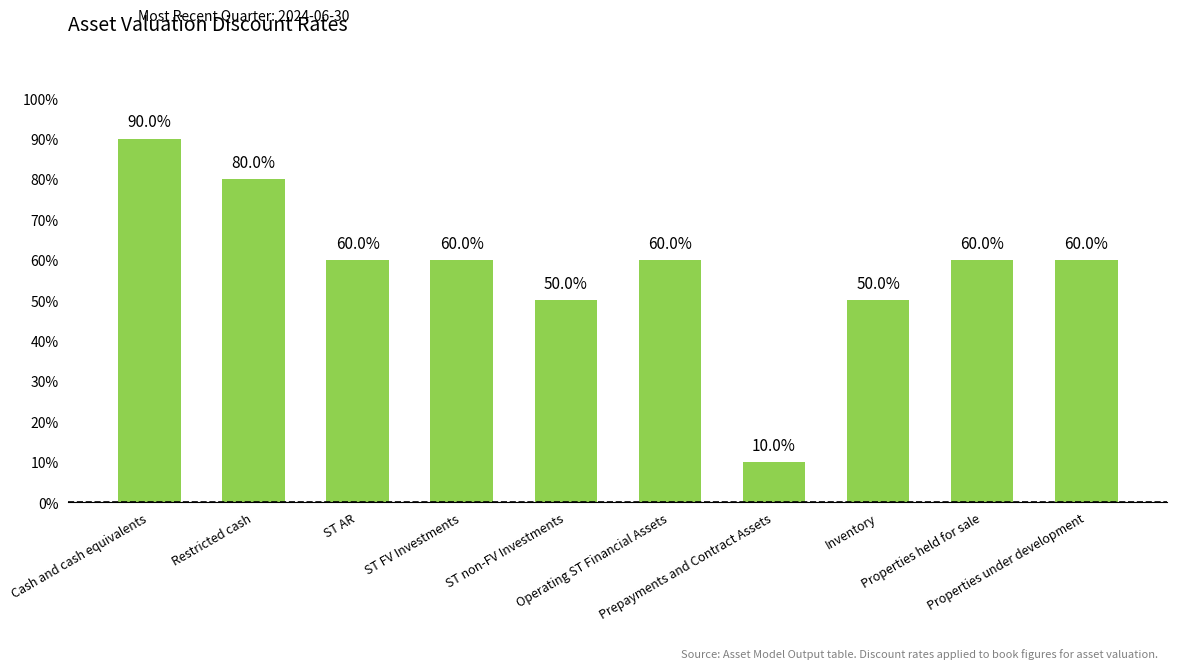

Does the chart contain stacked bars?

No